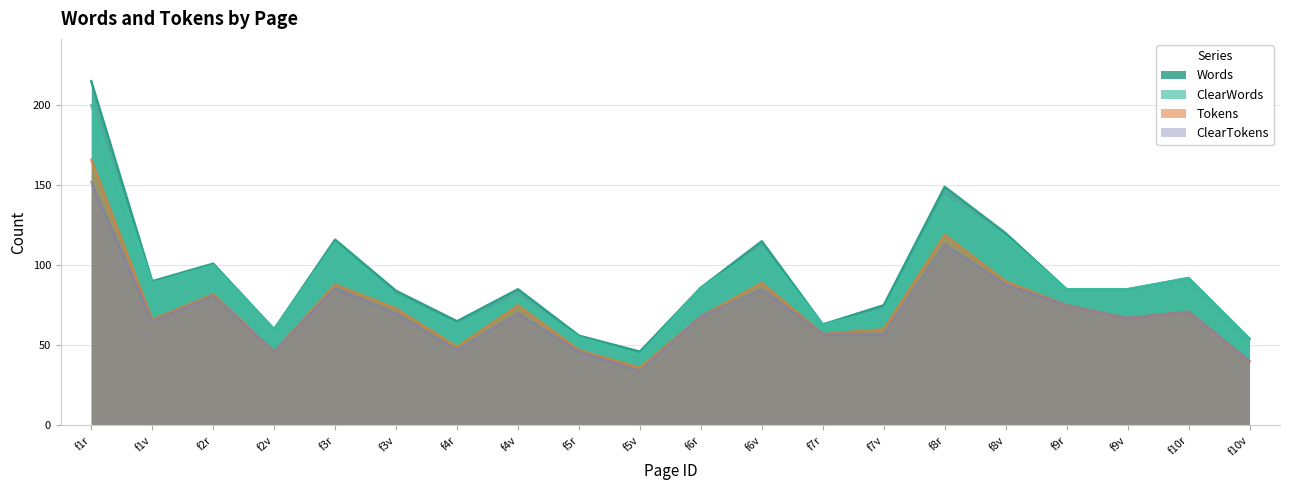

How many series are shown in this chart?

4